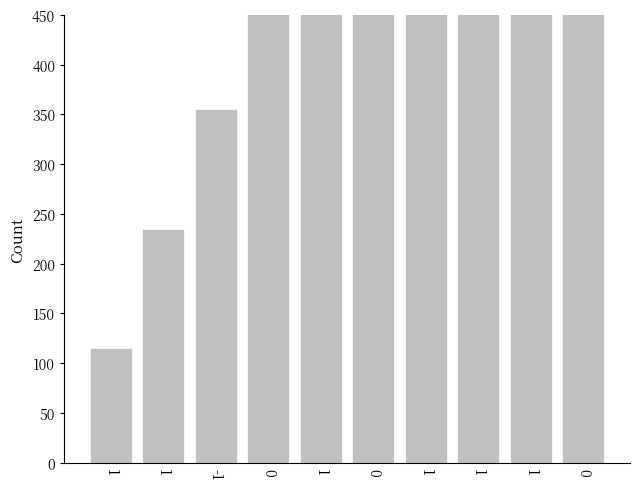

Read the value at 0, to the nearest 10.

720